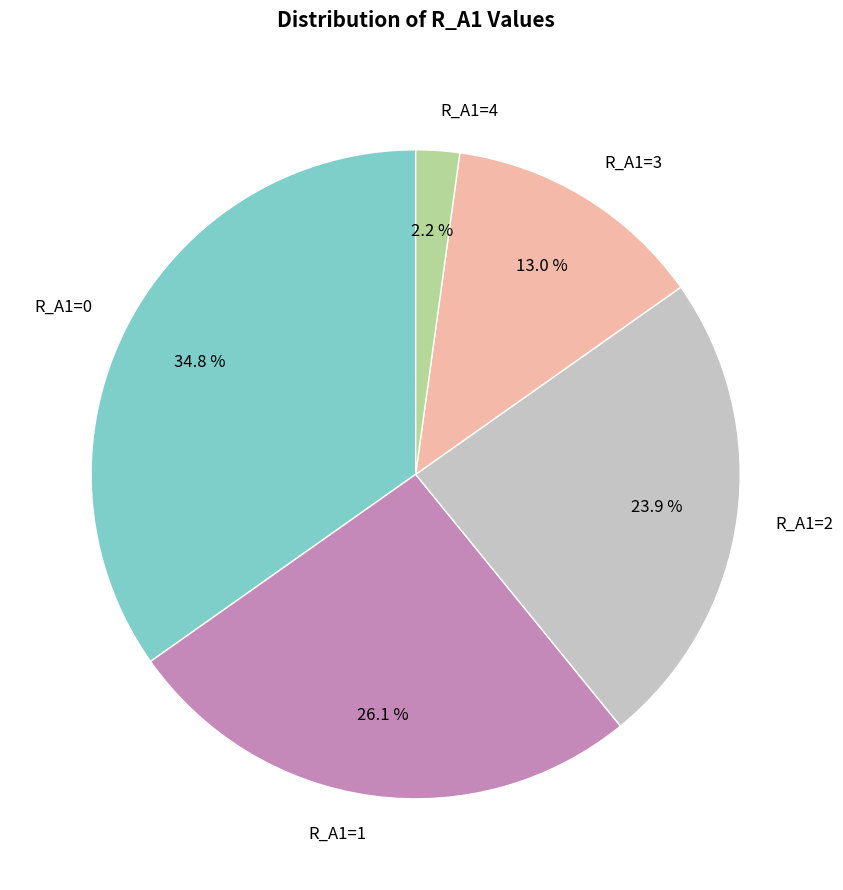

Does R_A1=3 account for over 50% of the chart?

No